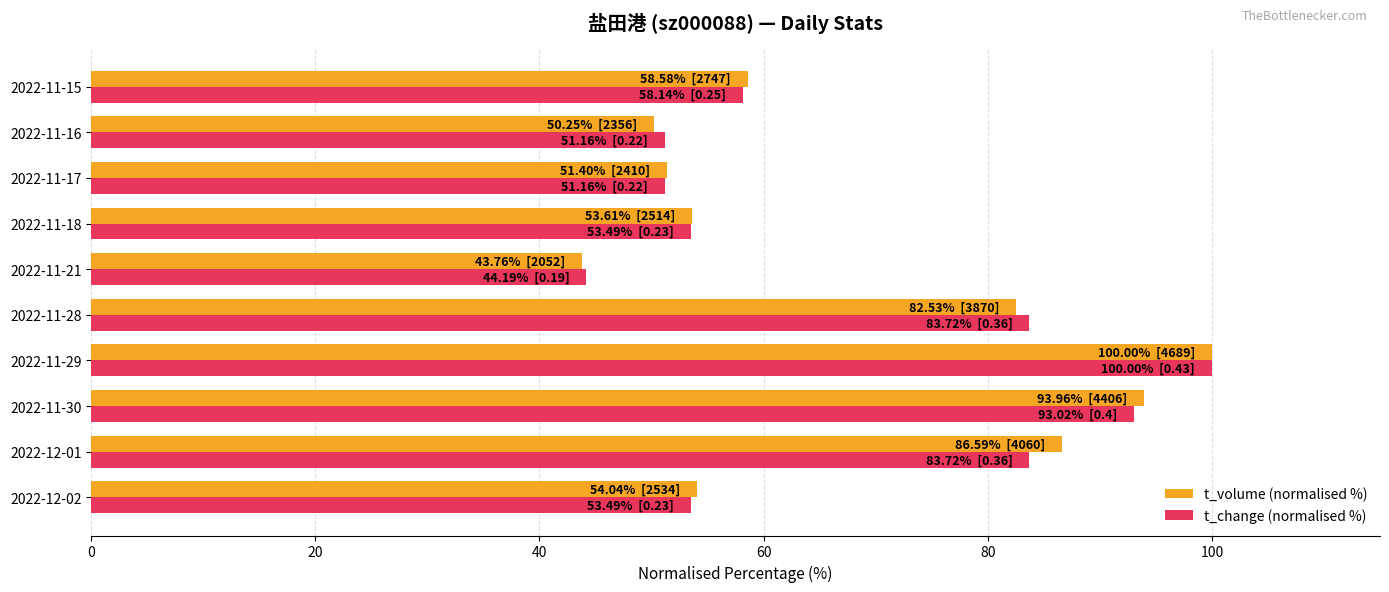

What is the maximum value for t_volume (normalised %)?

100.0